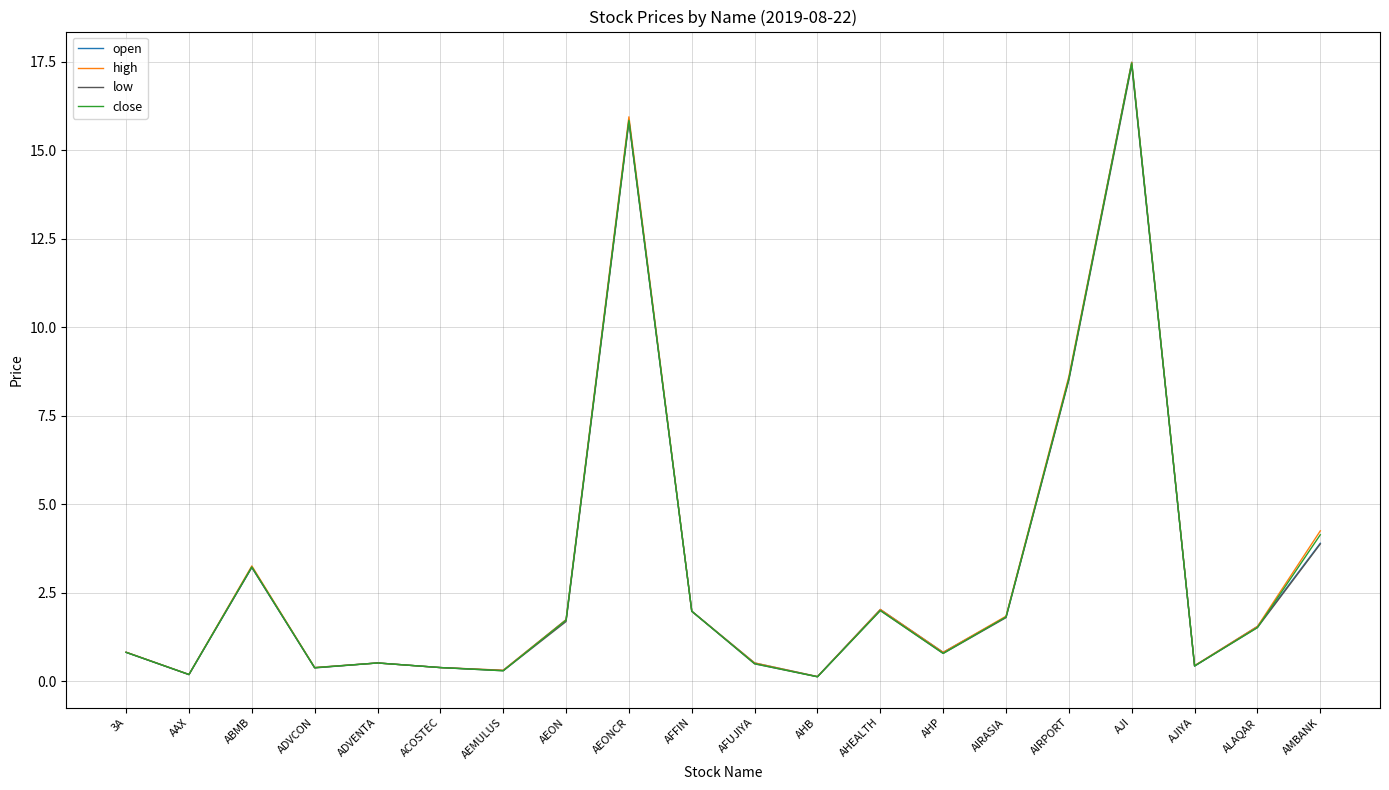

Which category has the highest value in the low series?

AJI